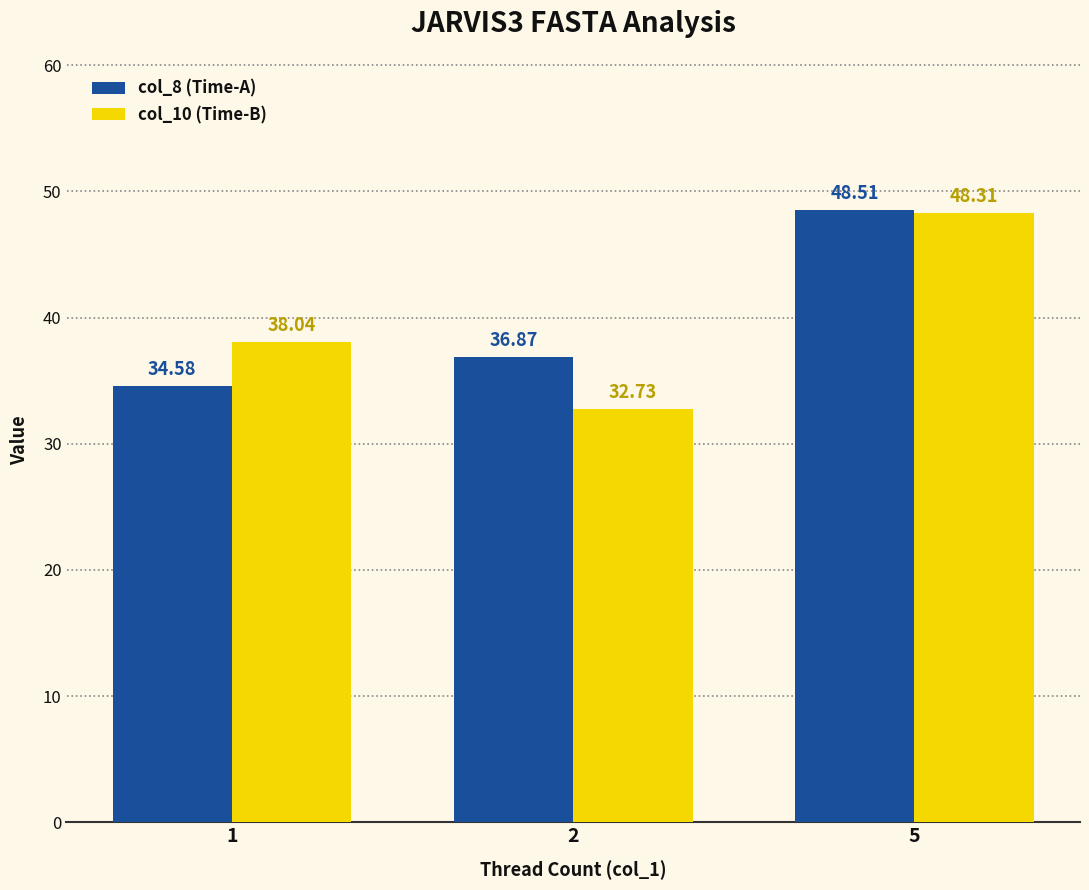

How many data points in col_8 (Time-A) are above 36?

2